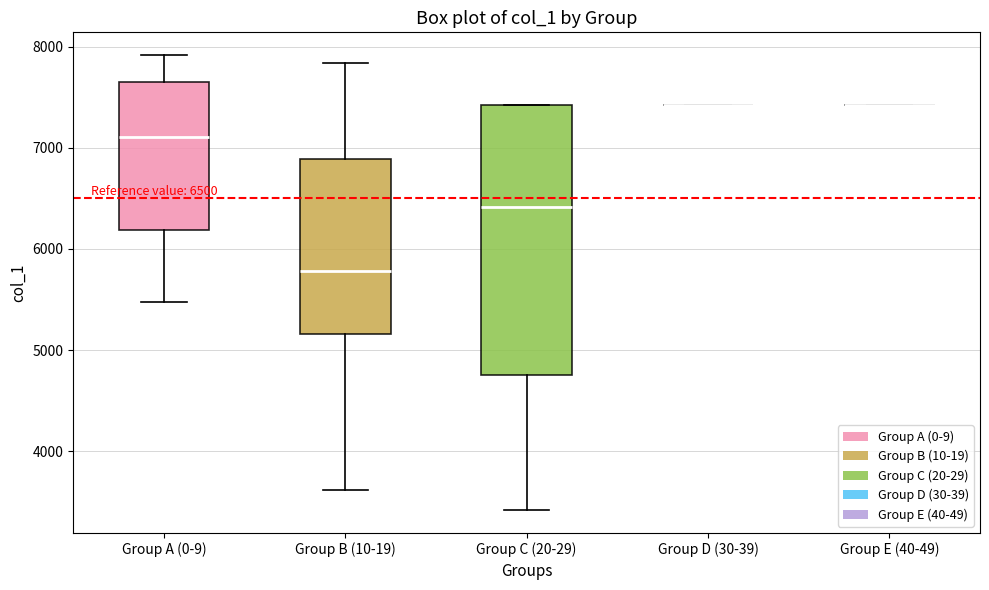

Which box is the tallest, from its lower edge to its upper edge?

Group C (20-29)